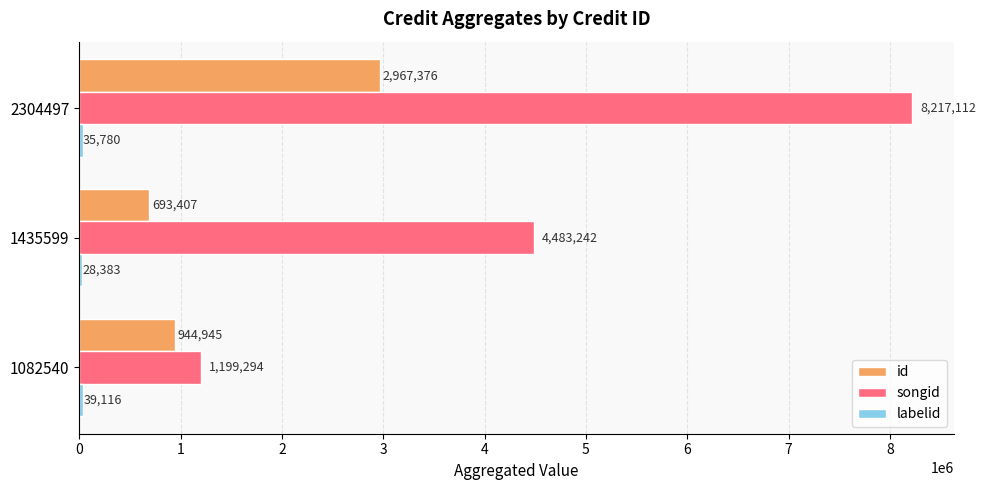

Count the songid values in the range 1199294 to 8217112.

3